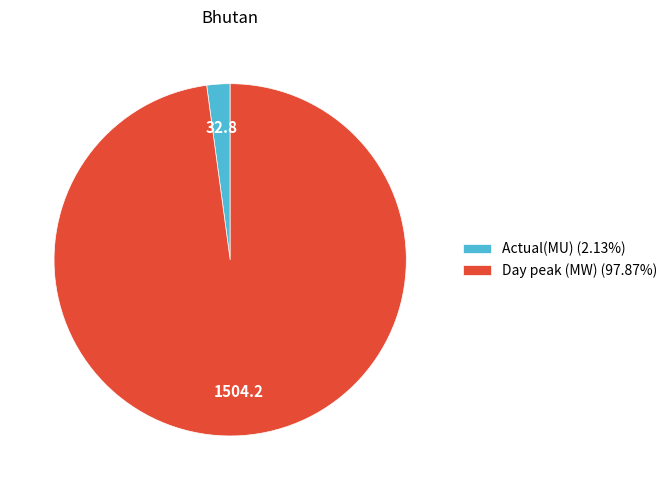

Count the number of slices in the pie.

2